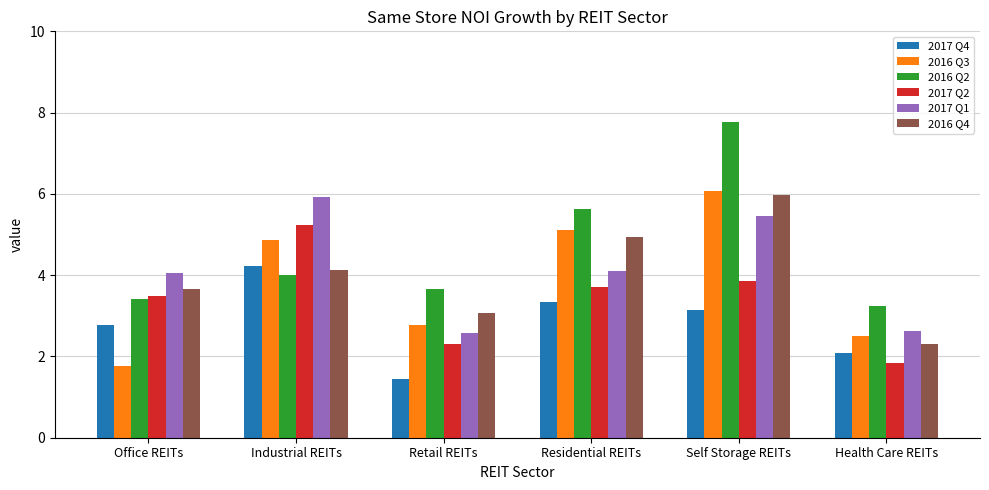

What is the difference between the maximum and minimum values in the 2017 Q1 series?

3.3